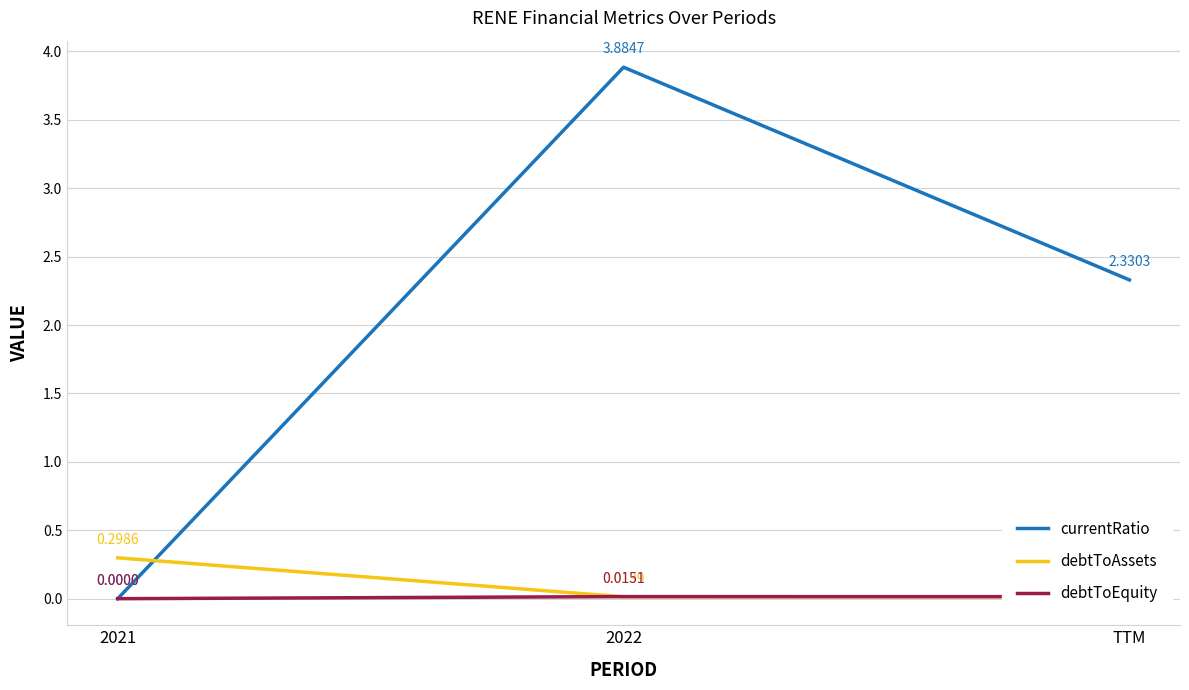

Rank the series at TTM from highest to lowest value.

currentRatio, debtToEquity, debtToAssets